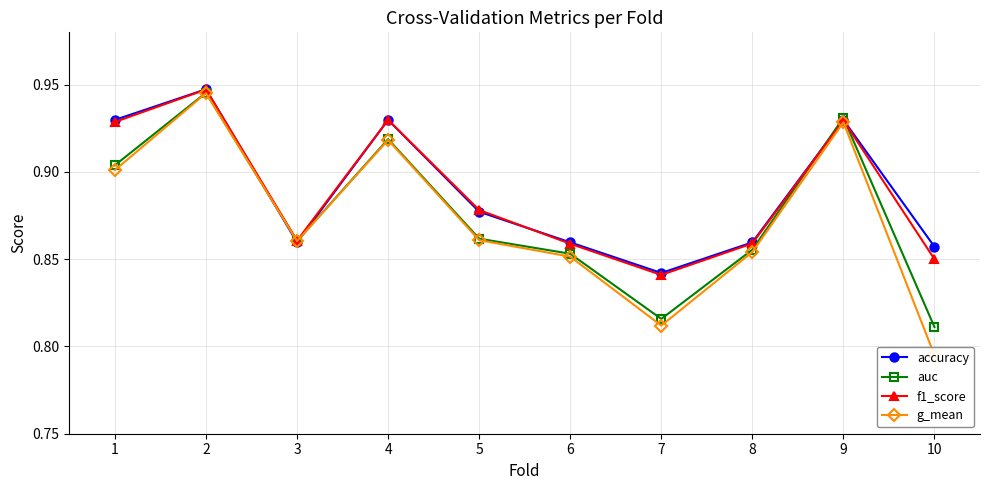

Reading left to right, list all the values displayed in this chart.

accuracy: 1=0.9	2=0.9	3=0.9	4=0.9	5=0.9	6=0.9	7=0.8	8=0.9	9=0.9	10=0.9
auc: 1=0.9	2=0.9	3=0.9	4=0.9	5=0.9	6=0.9	7=0.8	8=0.9	9=0.9	10=0.8
f1_score: 1=0.9	2=0.9	3=0.9	4=0.9	5=0.9	6=0.9	7=0.8	8=0.9	9=0.9	10=0.9
g_mean: 1=0.9	2=0.9	3=0.9	4=0.9	5=0.9	6=0.9	7=0.8	8=0.9	9=0.9	10=0.8